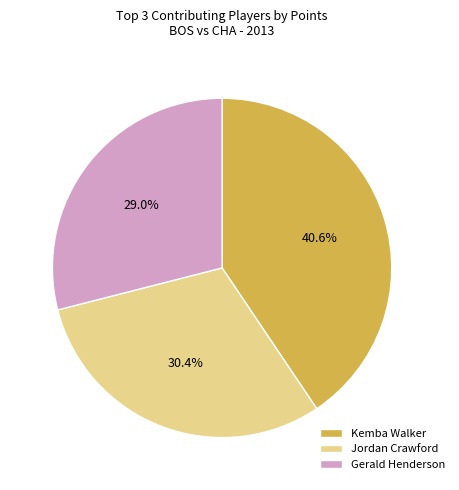

Which category has the biggest portion of the pie?

Kemba Walker